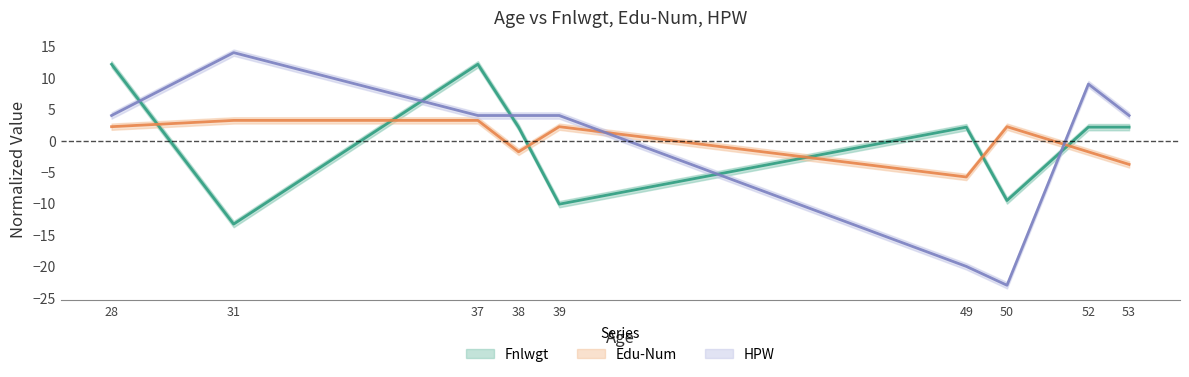

How many negative values does the Fnlwgt series have?

3